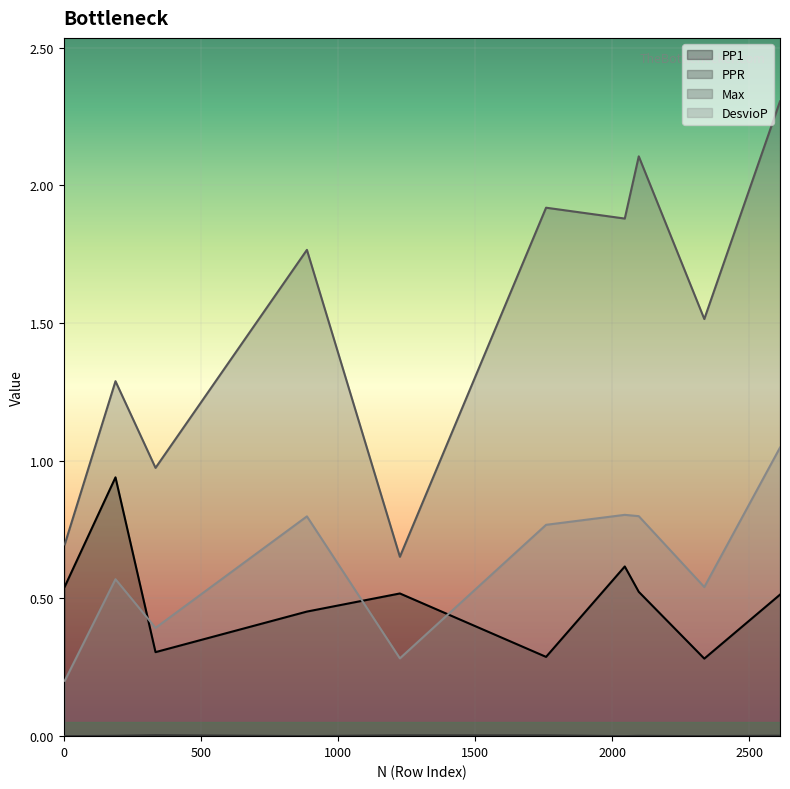

What is the average value of the Max series?

1.5